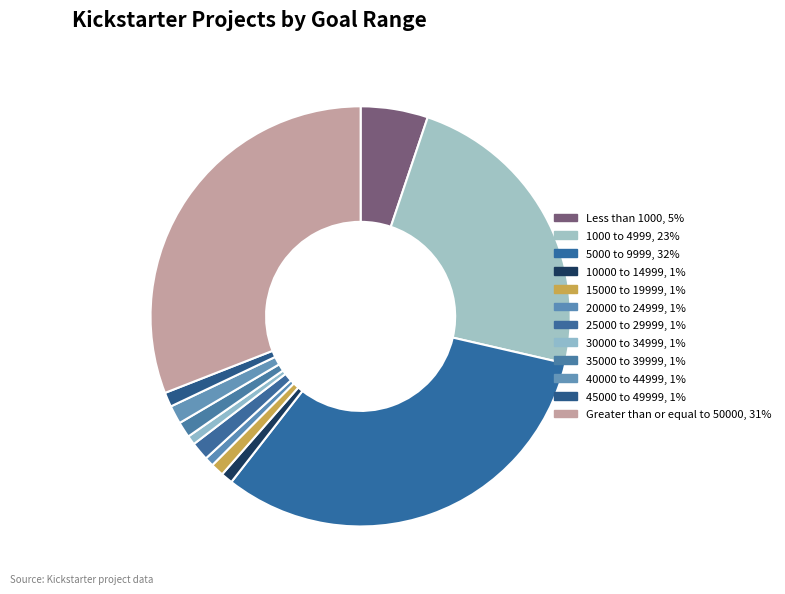

To the nearest percent, what portion does 40000 to 44999 represent?

1%